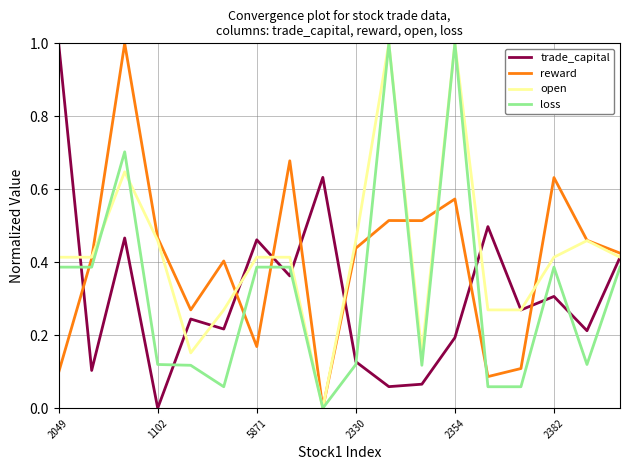

What is the highest value of the loss series?

1.0